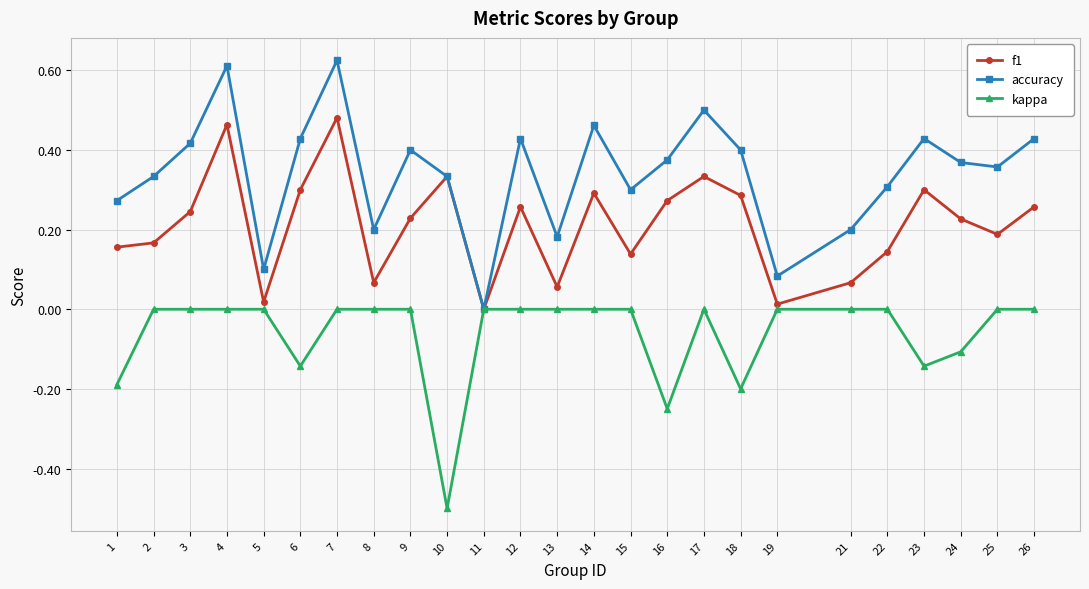

Which series has the largest range (max minus min)?

accuracy